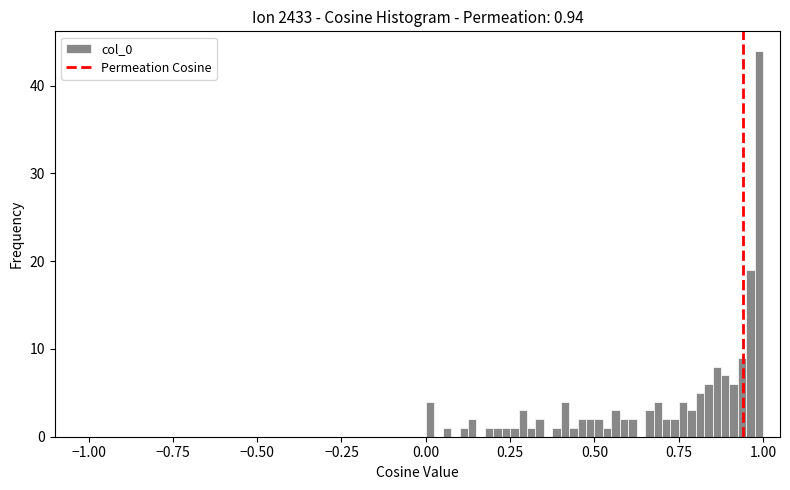

Around what value on the x-axis is the tallest bar? Give the approximate position of its centre, as read against the axis.

1.00